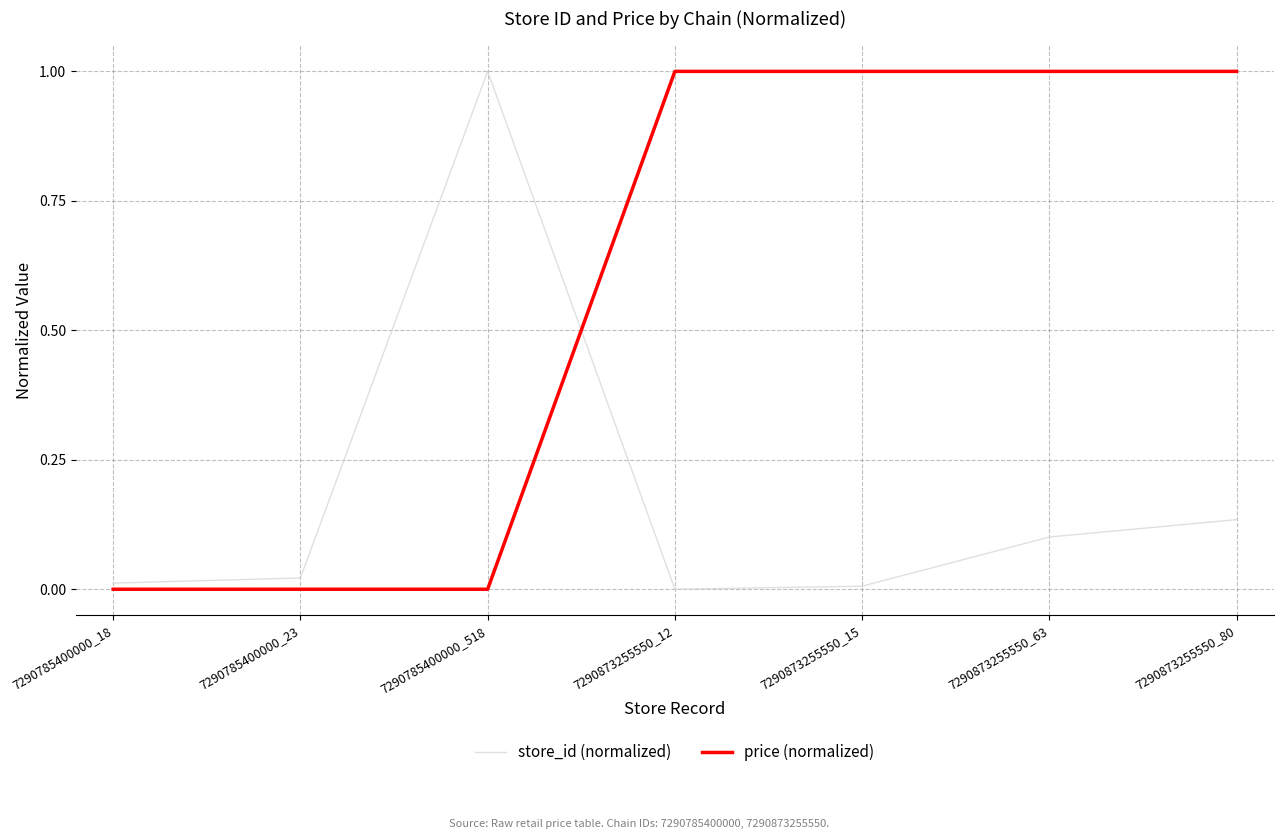

What position from the right is 7290785400000_518?

5